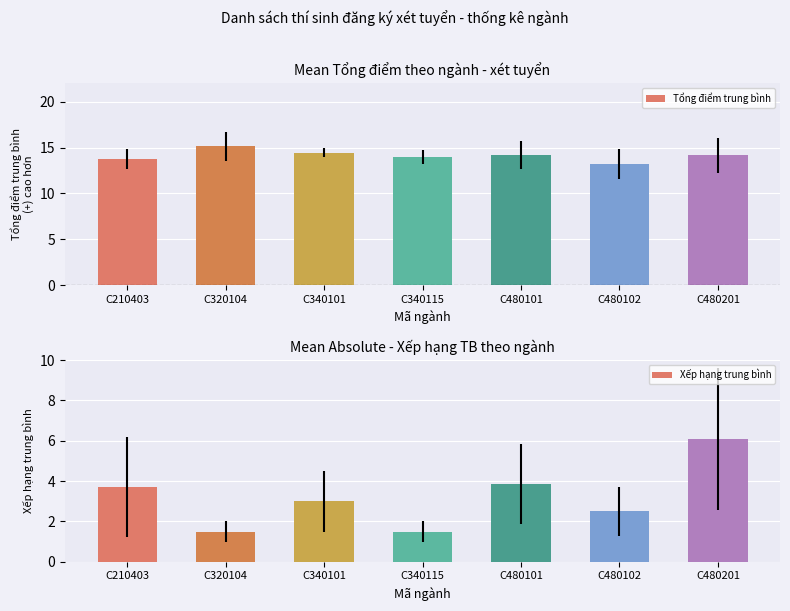

Read the Xếp hạng trung bình value at C340101.

3.0